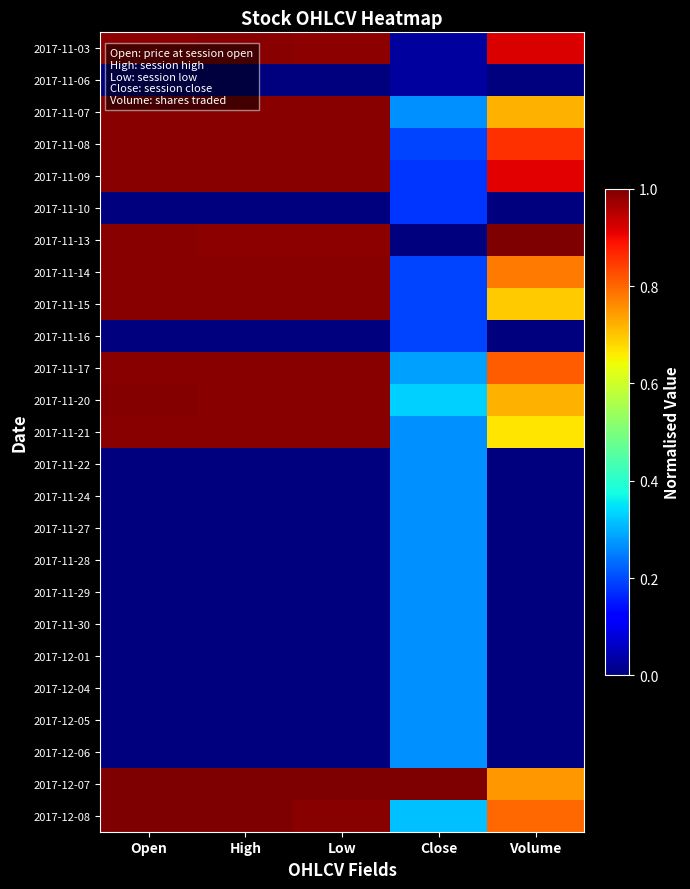

What is the total value across all series at Low?

11.9